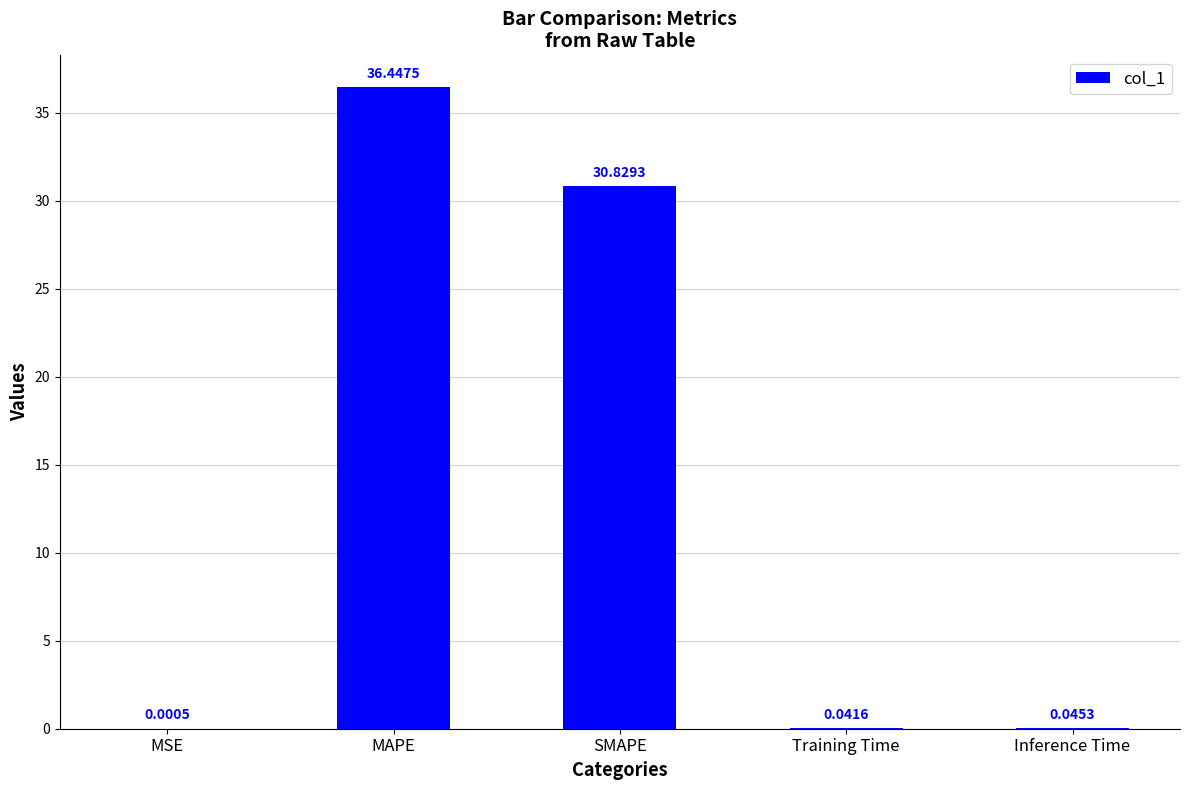

At which category does the chart reach its peak across all series?

MAPE